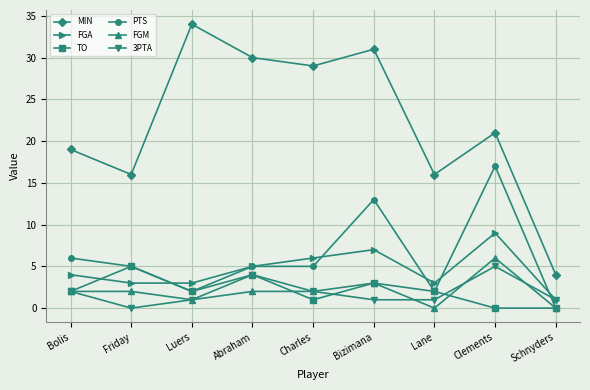

What is the maximum value shown in the chart?

34